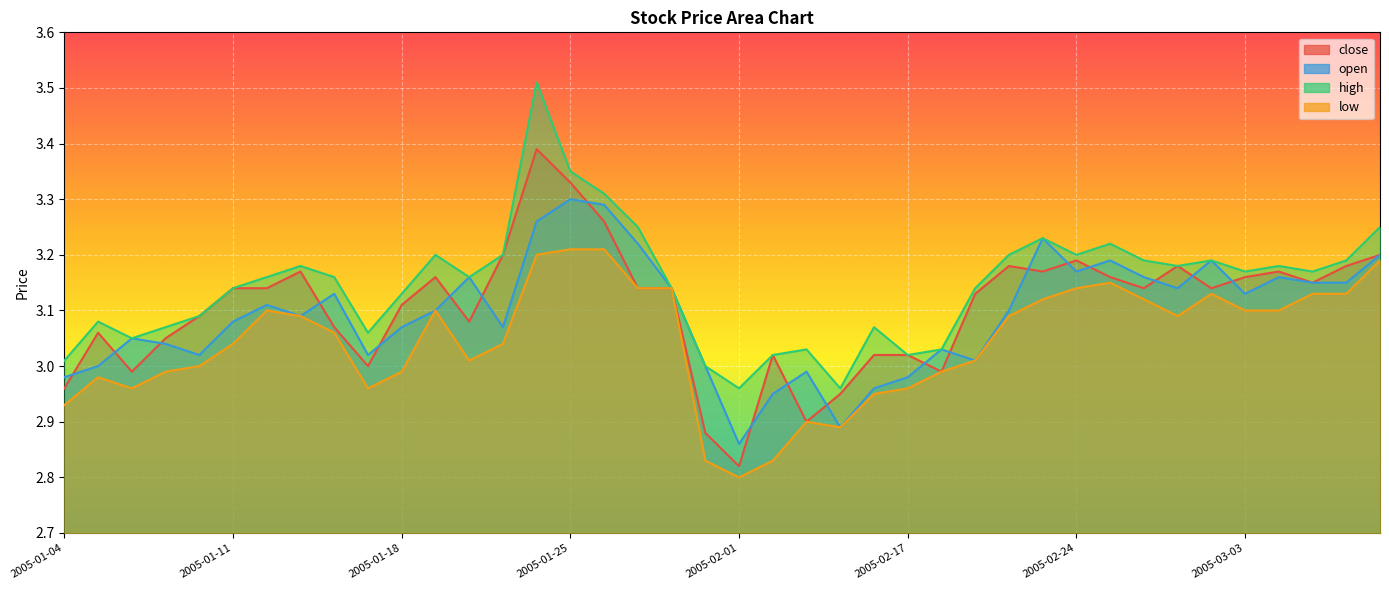

What is the value of the open point at the 35th from the left?

3.2